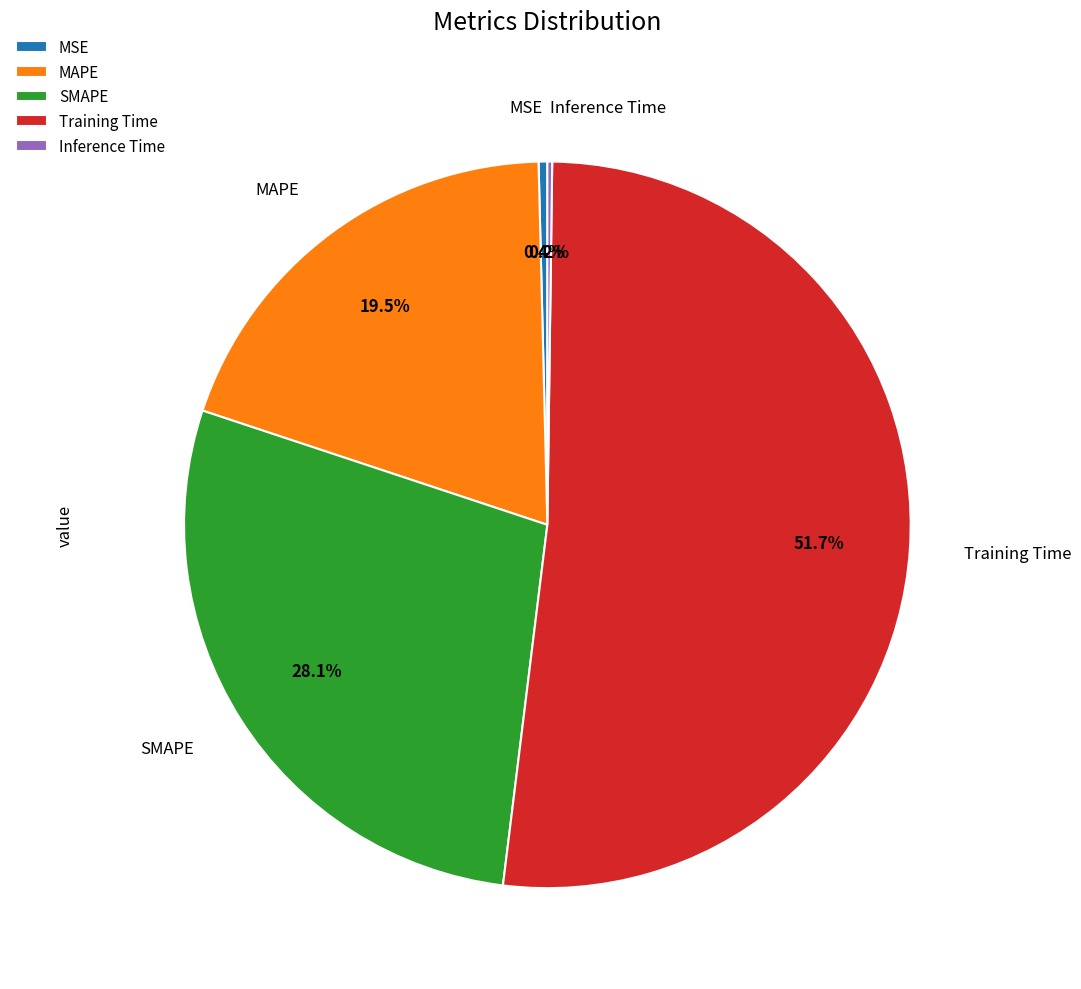

Which slice represents more than half of the pie?

Training Time